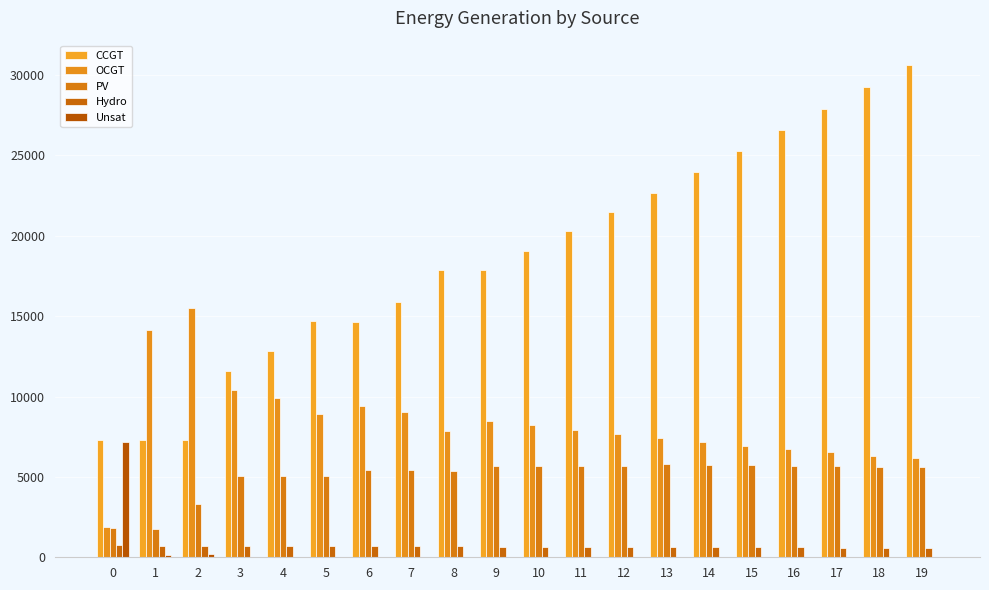

Which has a higher value, 8 or 17?

17